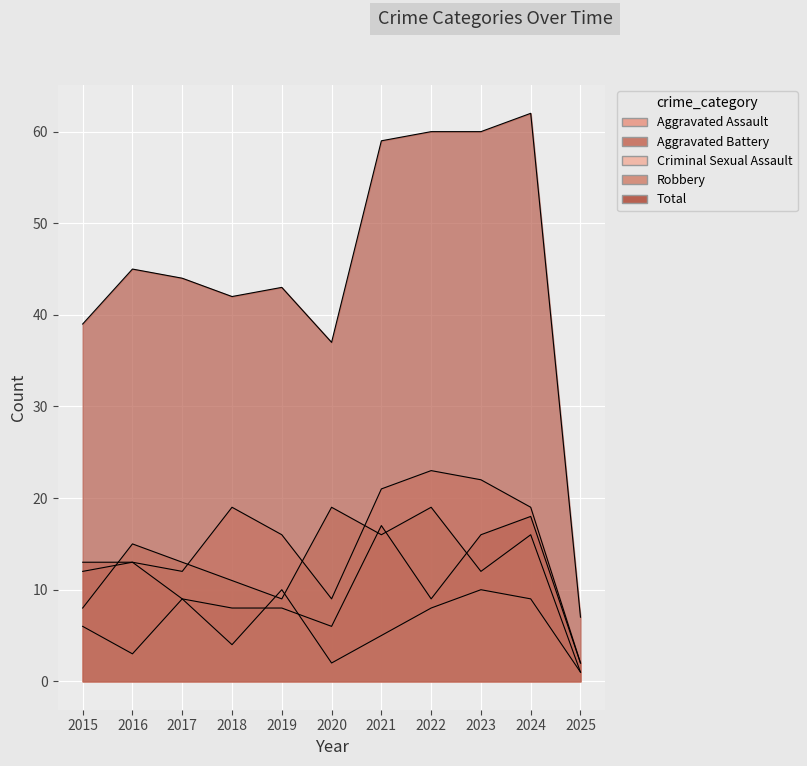

True or false: Aggravated Assault has more than 0 interior local peaks.

True